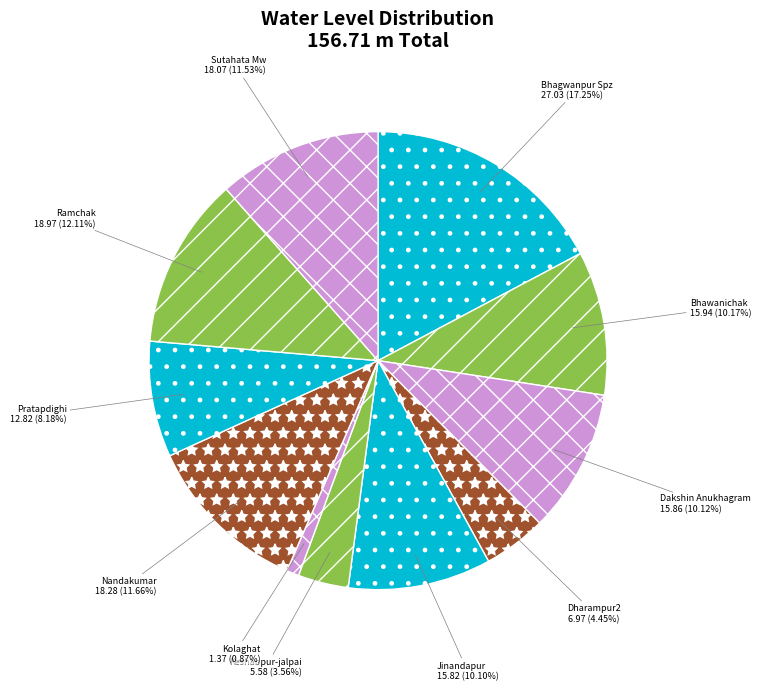

How many slices are in this pie chart?

11